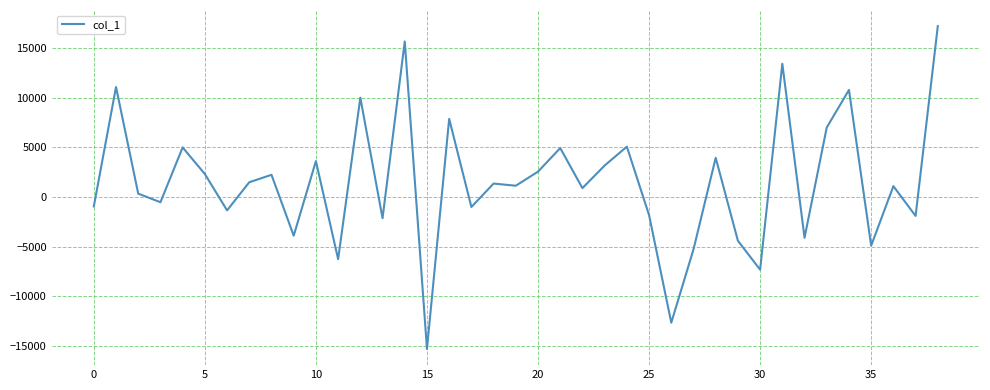

What is the minimum value shown in the chart?

-15331.4